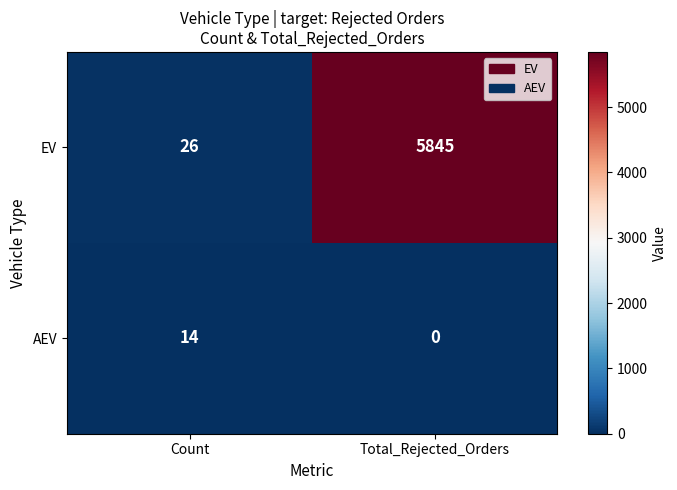

At how many categories does at least one series exceed 757?

1